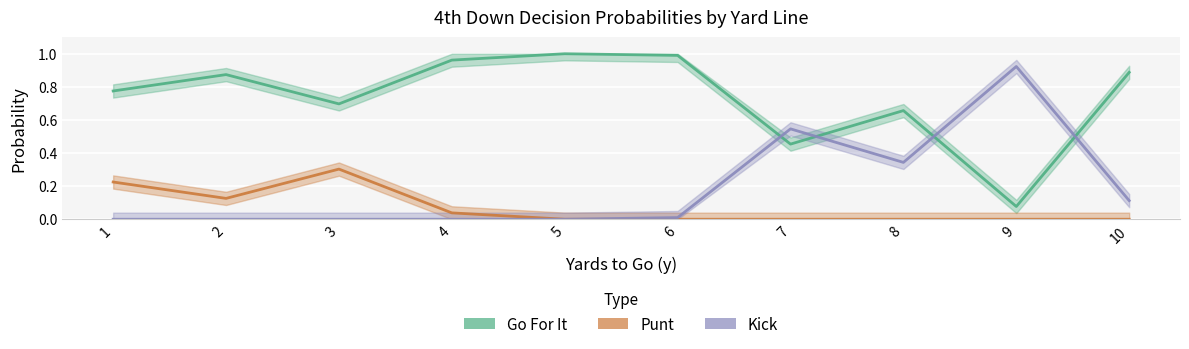

Count the number of data series in this chart.

3